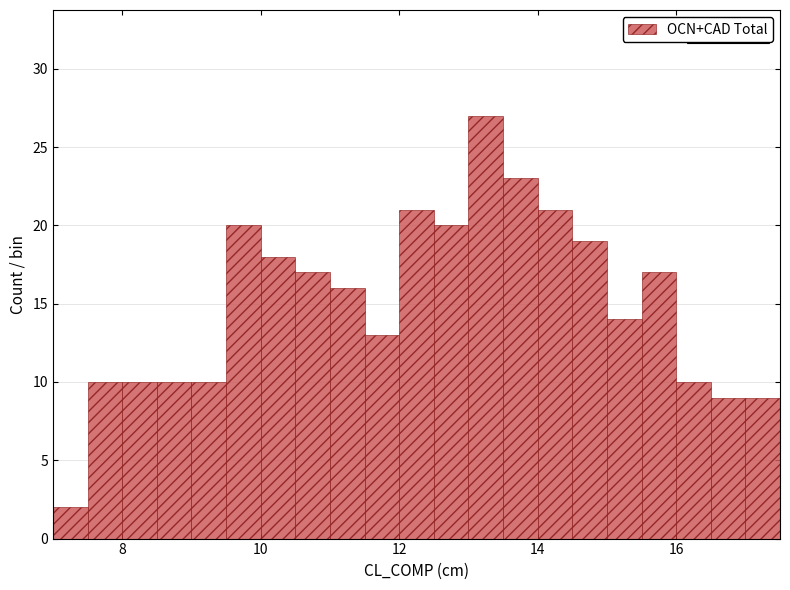

Around what value on the x-axis is the tallest bar? Give the approximate position of its centre, as read against the axis.

13.2